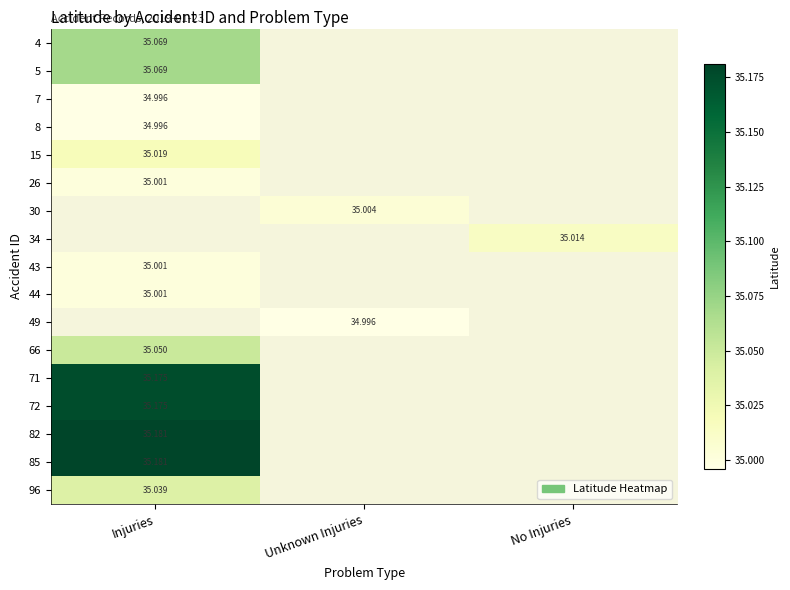

Count the number of data series in this chart.

17